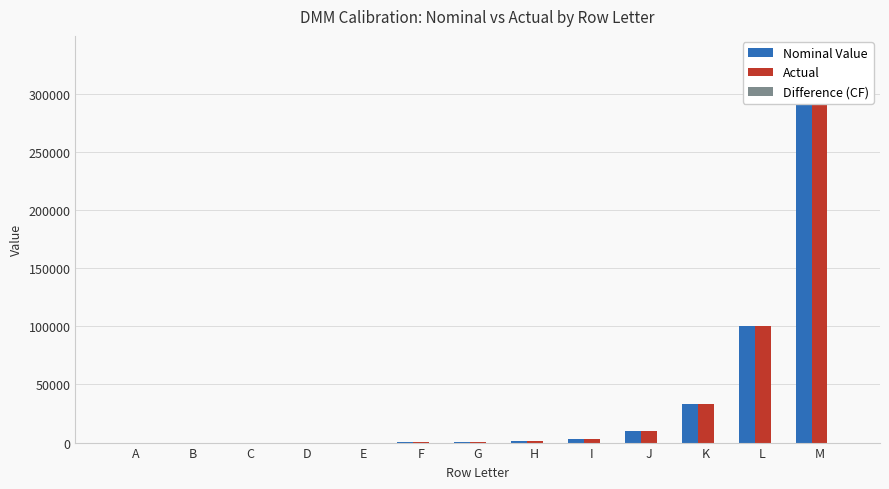

Which series has the widest spread of values?

Nominal Value